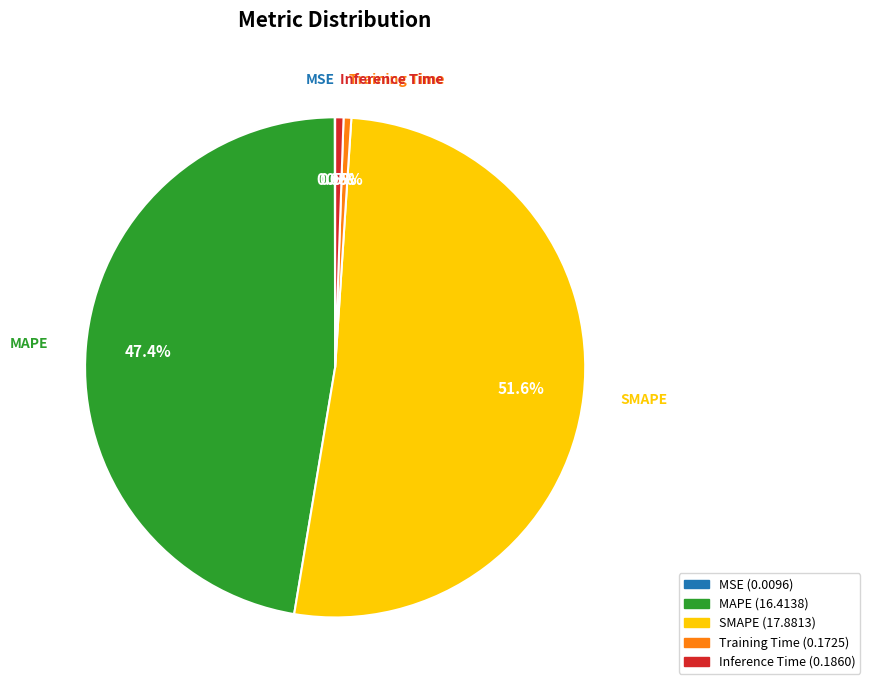

What percentage is the MAPE slice, to the nearest percent?

47%